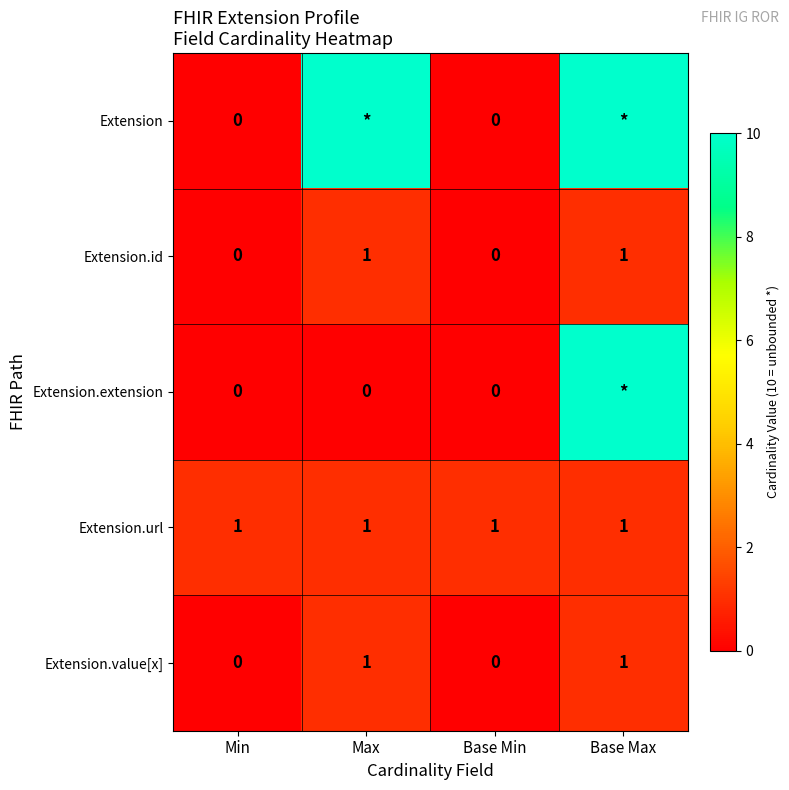

The value of Extension.value[x] at Max is 1. True or false?

True